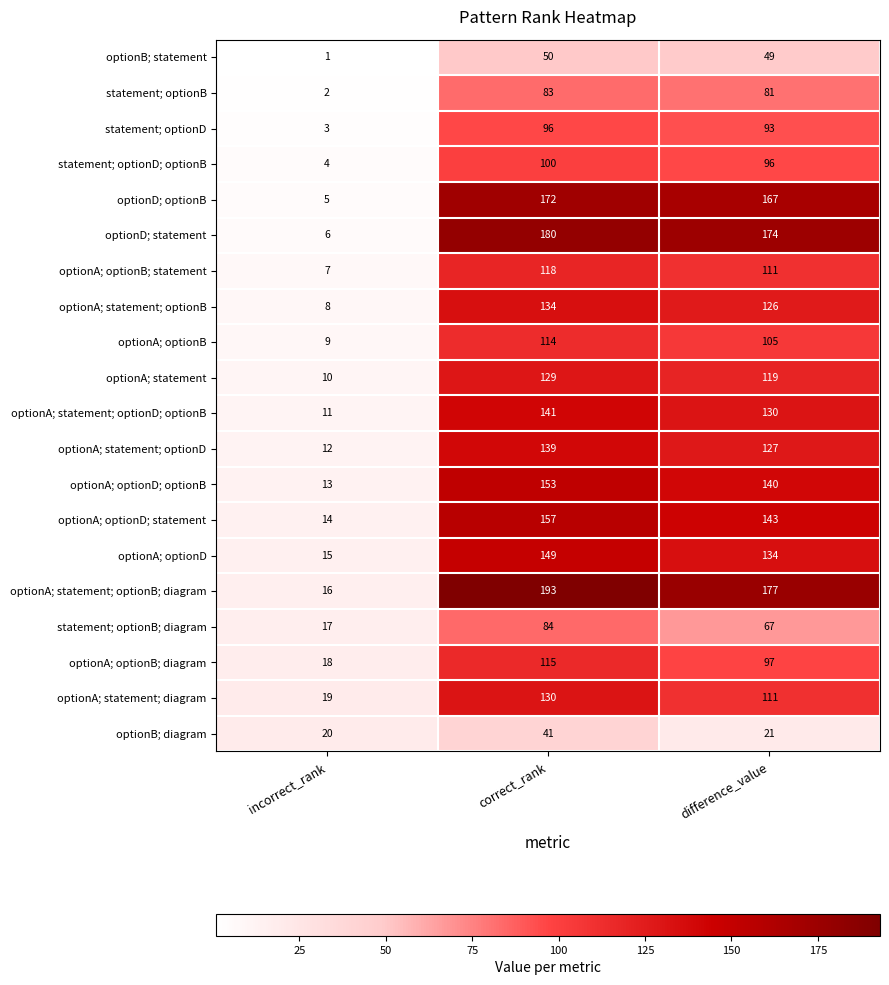

At which label does optionA; optionB; diagram first exceed 97?

correct_rank